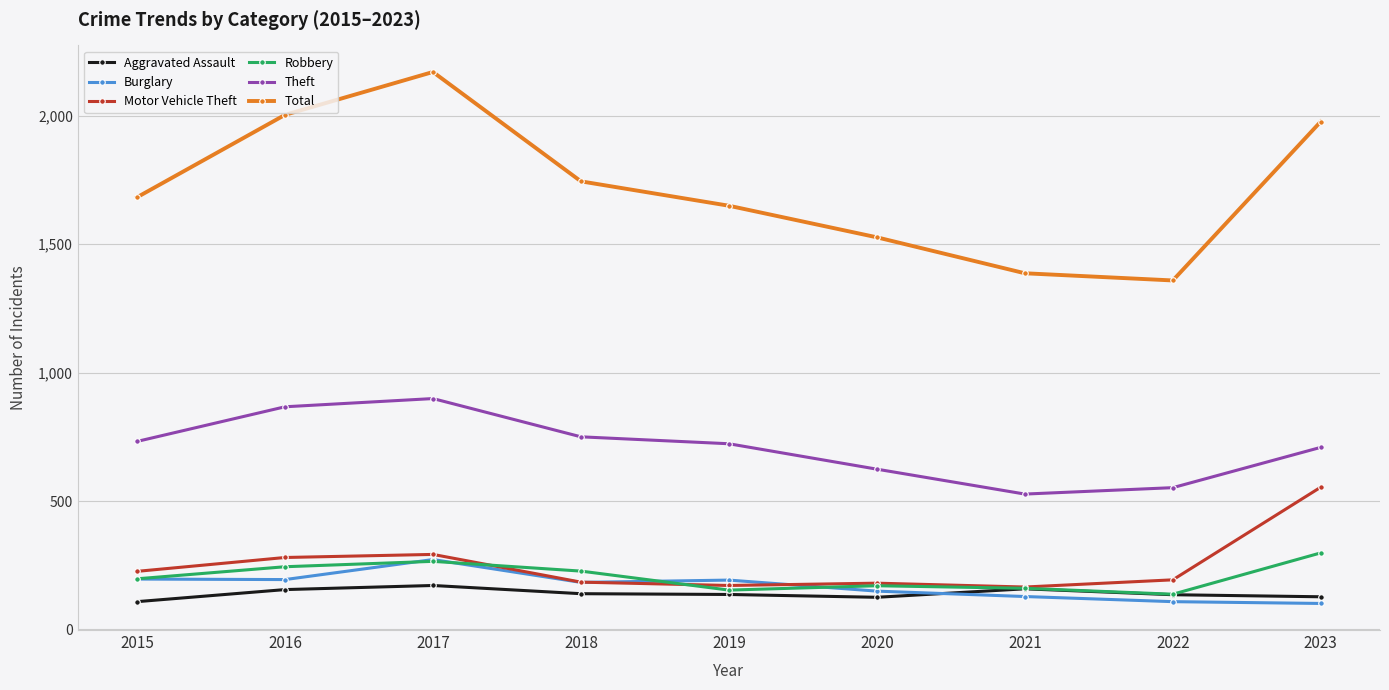

True or false: Theft and Burglary intersect in this chart.

False